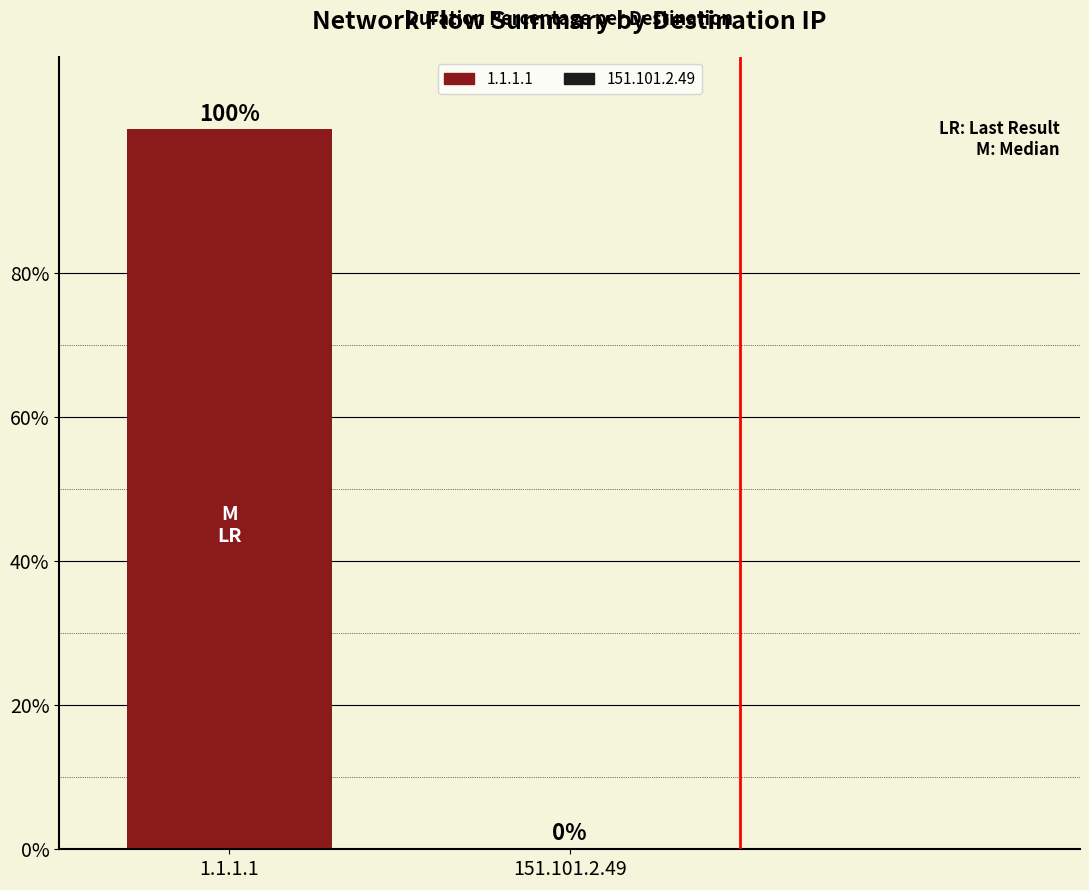

The chart shows a value of 100.0 at 1.1.1.1. True or false?

True